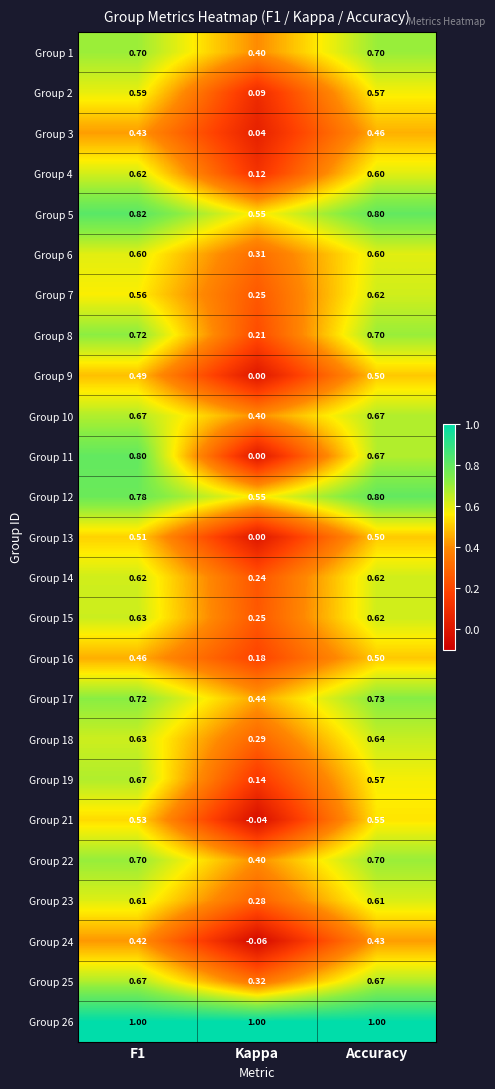

At which label is Group 2 closest to 0?

Kappa